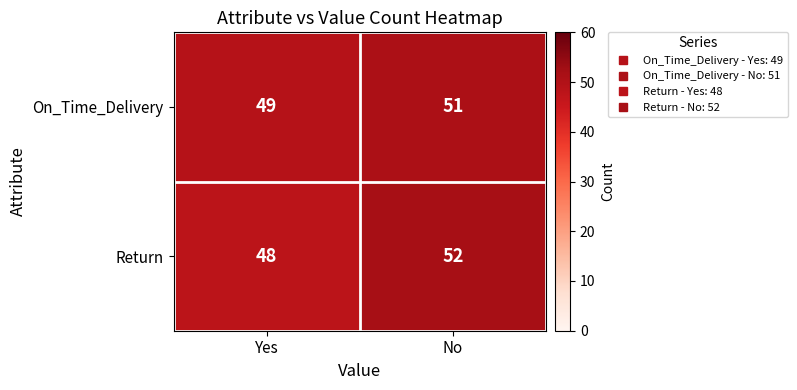

What is the total value across all series at No?

103